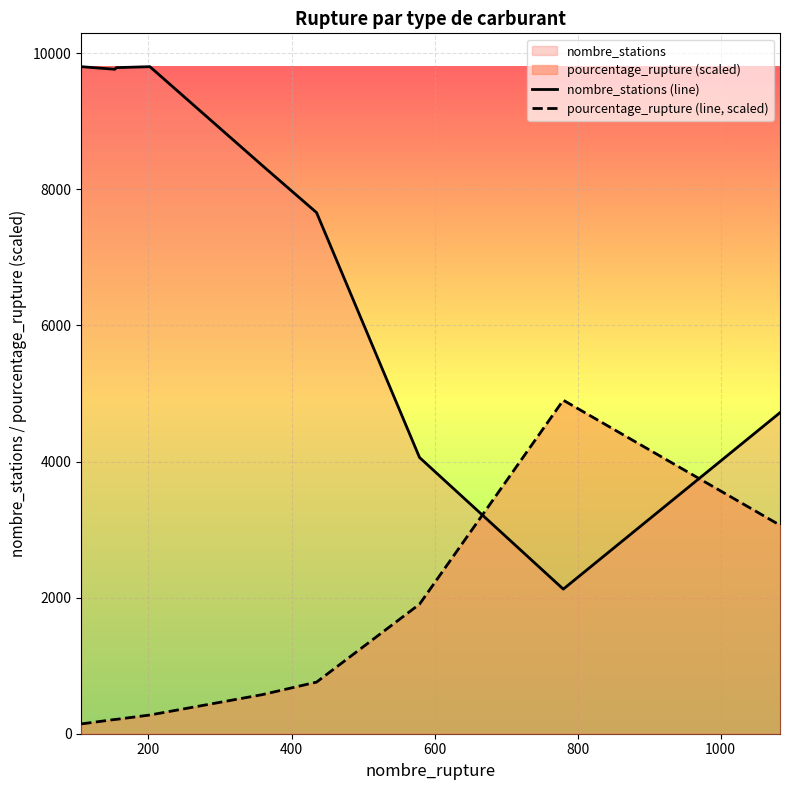

Which series has the widest spread of values?

nombre_stations (line)